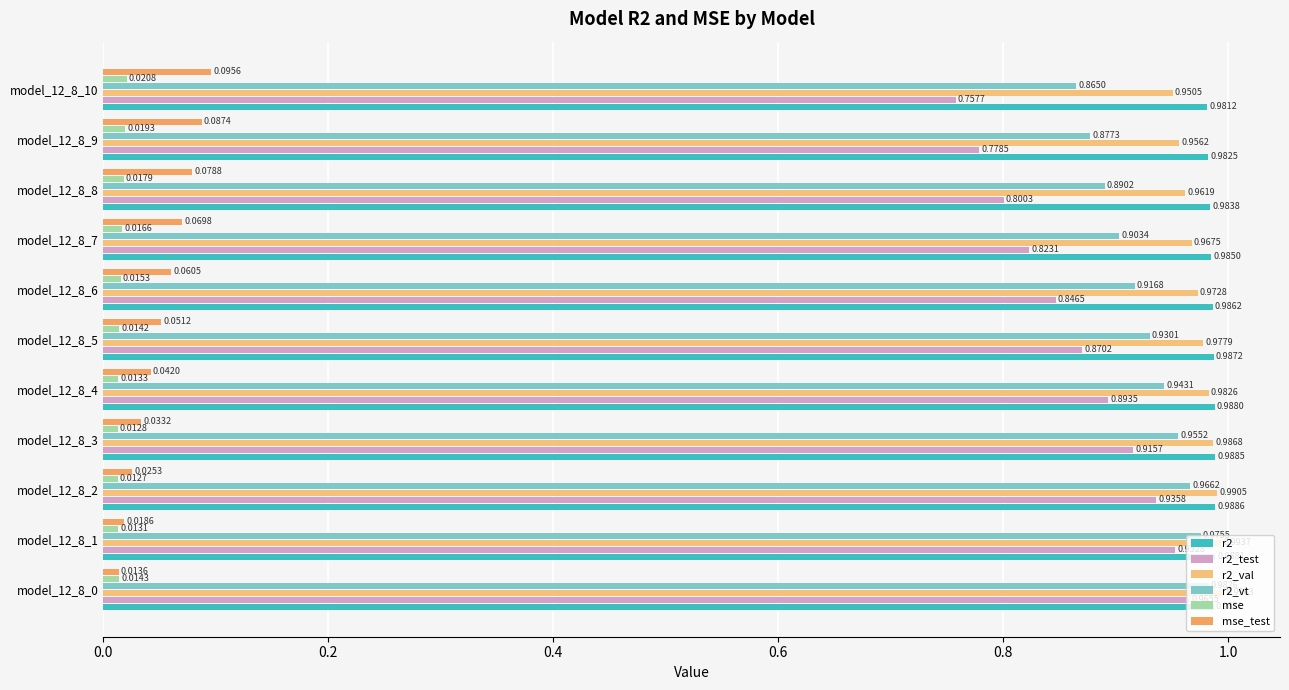

How many distinct data groups are displayed?

6